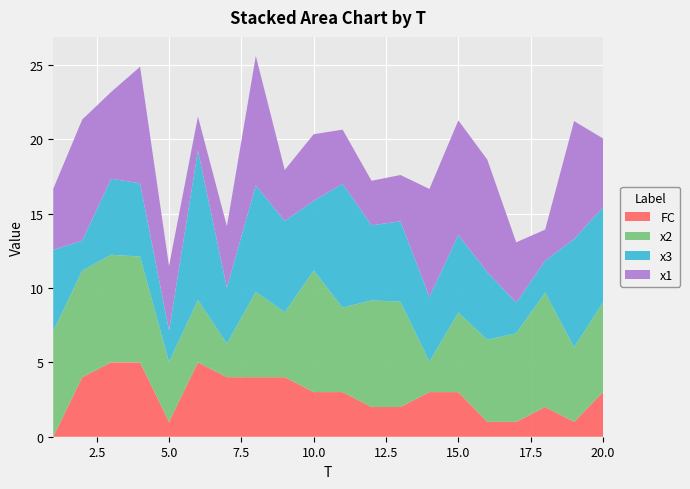

Reading right to left, what are all the values shown in this chart?

x1: 4.6	7.9	2.1	4.0	7.6	7.7	7.3	3.1	3.0	3.6	4.5	3.4	8.7	4.1	2.3	4.3	7.8	5.8	8.1	4.1
x2: 6.0	5.0	7.7	6.0	5.5	5.3	2.0	7.1	7.2	5.7	8.2	4.4	5.7	2.3	4.2	4.0	7.1	7.2	7.2	7.1
x3: 6.4	7.3	2.1	2.1	4.5	5.2	4.3	5.4	5.0	8.3	4.7	6.1	7.2	3.8	10.0	2.1	4.9	5.1	2.0	5.5
FC: 3.0	1.0	2.0	1.0	1.0	3.0	3.0	2.0	2.0	3.0	3.0	4.0	4.0	4.0	5.0	1.0	5.0	5.0	4.0	0.0